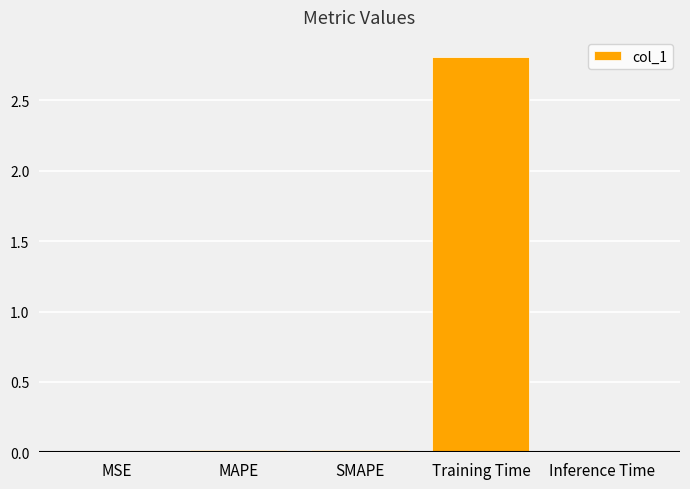

What is the maximum value shown in the chart?

2.8